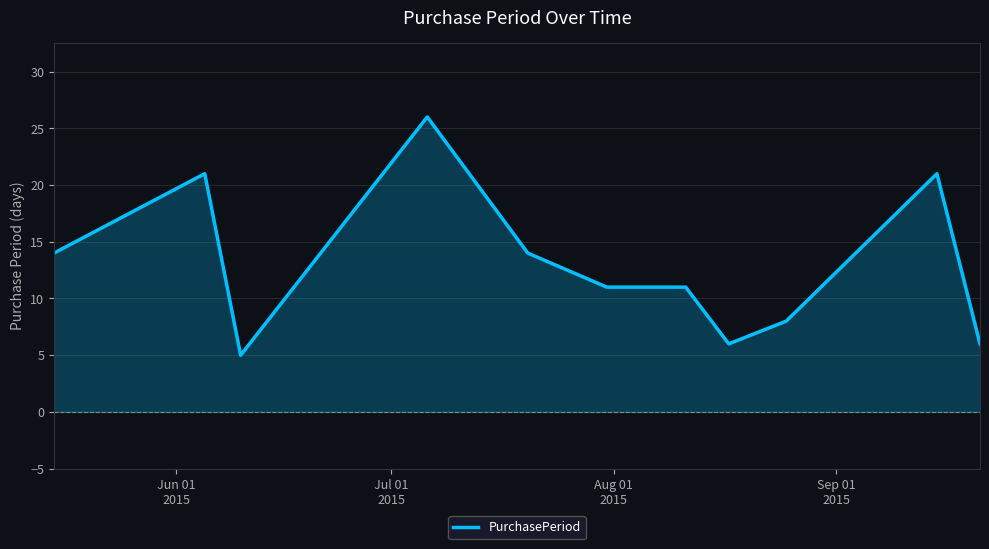

What is the smallest value displayed?

5